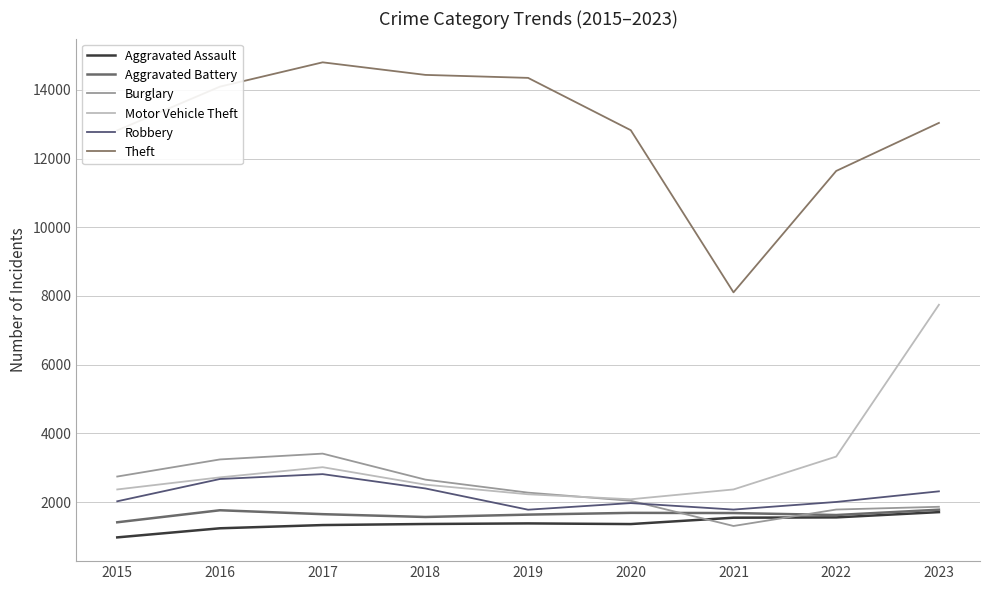

How many interior local valleys does the Aggravated Assault series have?

1